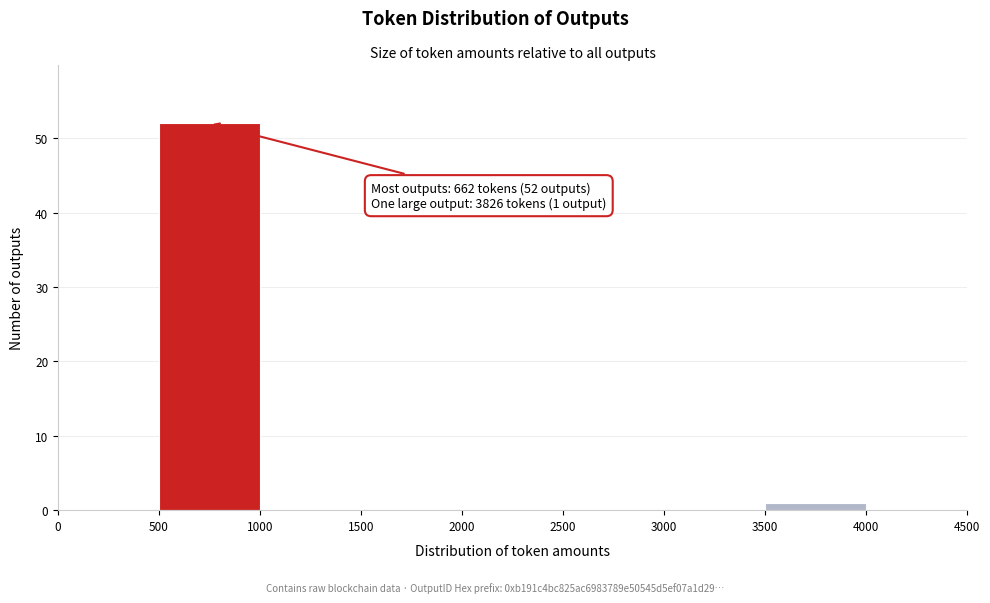

Over which range of the x-axis is the bar tallest?

500 to 1000